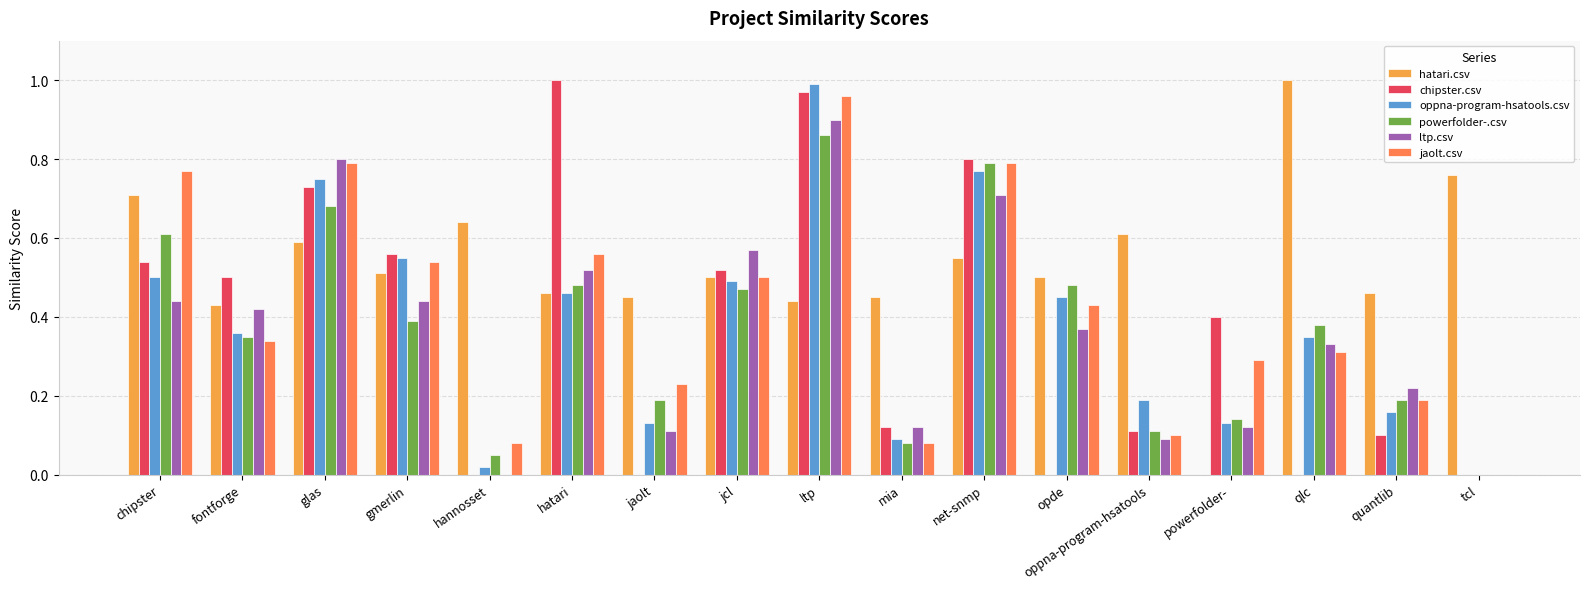

Is the value of hatari.csv at qlc greater than the value of chipster.csv at jaolt?

Yes